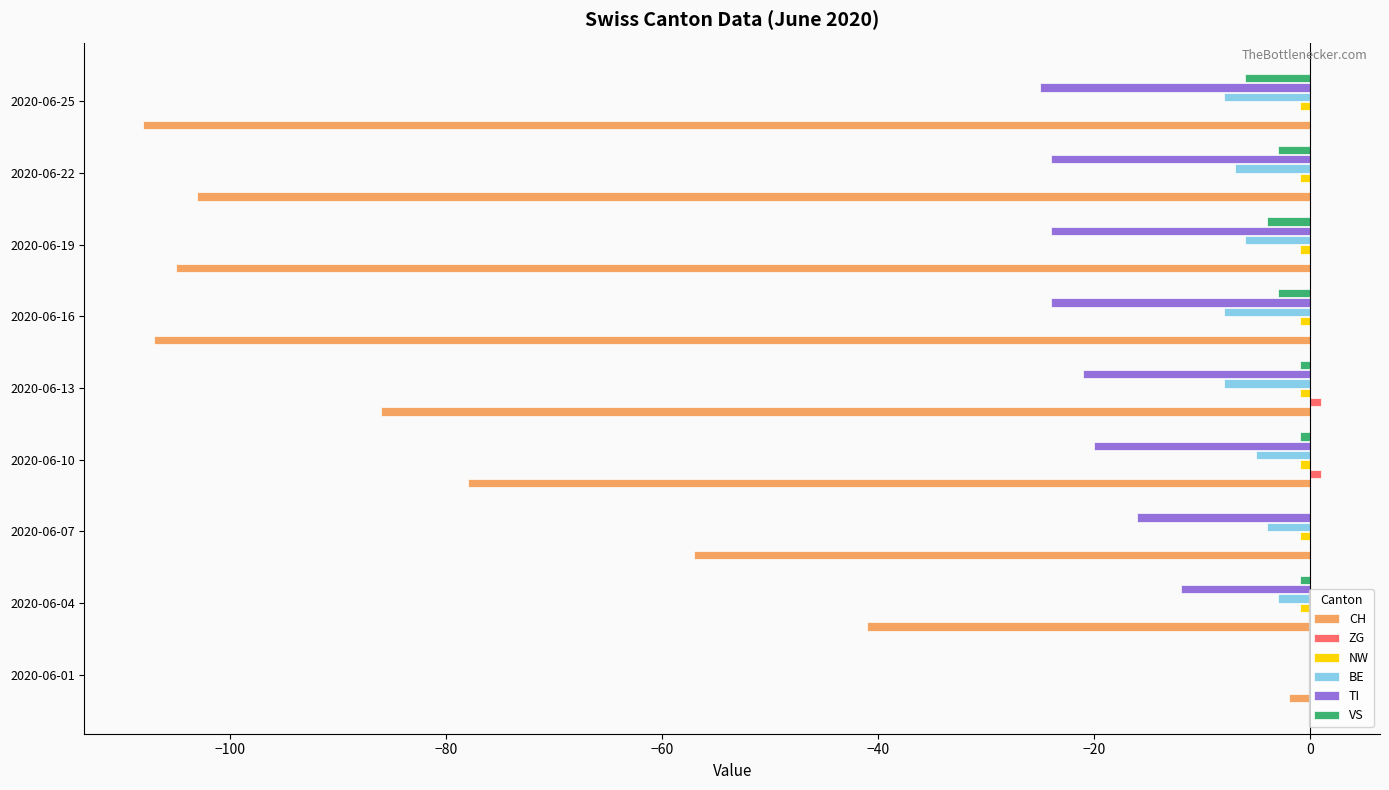

At which category is the sum across all series the highest?

2020-06-01